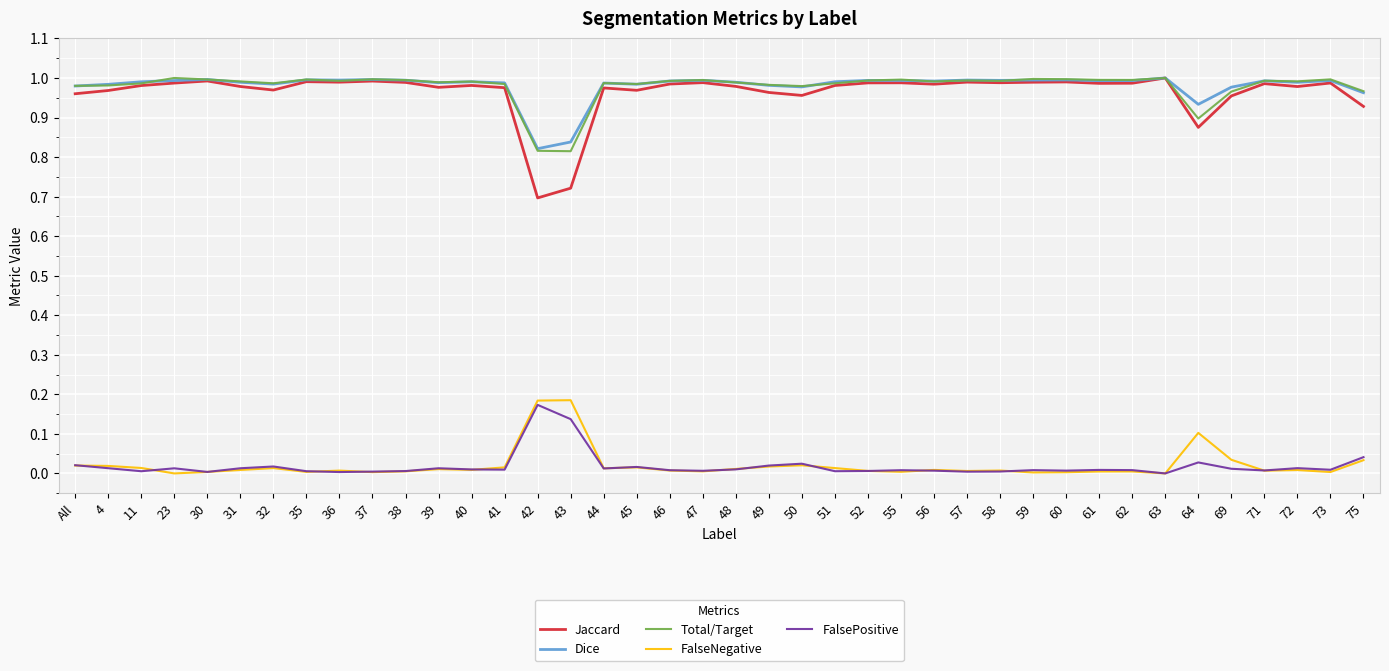

Is the value of Total/Target at 43 greater than the value of FalsePositive at 59?

Yes